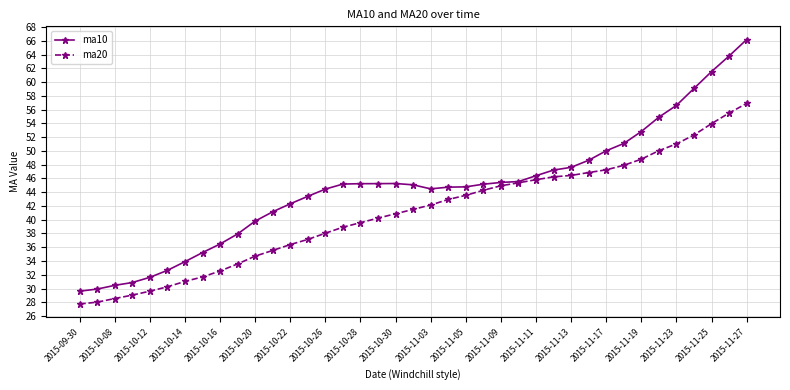

What is the smallest value displayed?

27.8